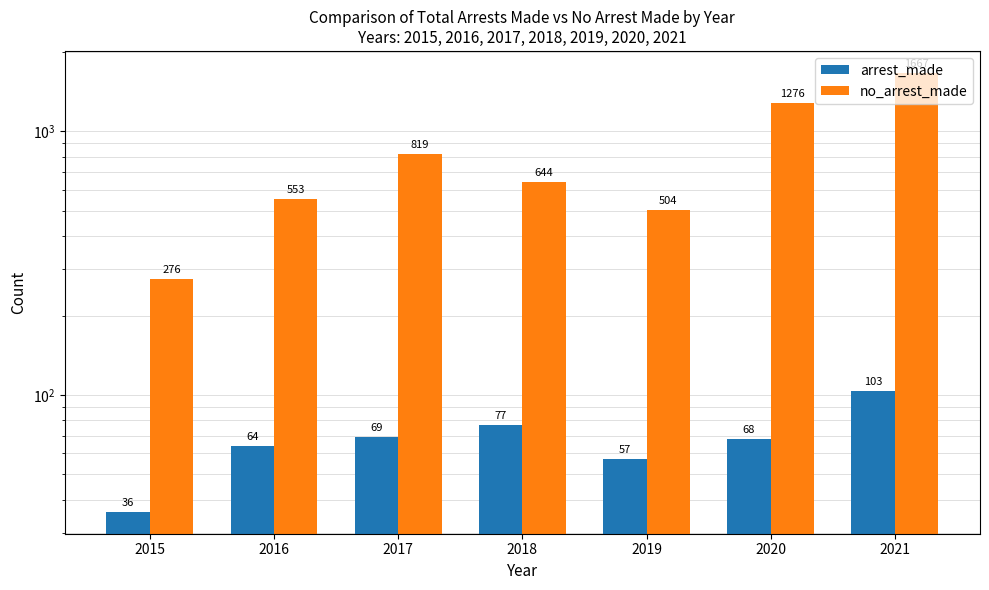

Reading right to left, what are all the values shown in this chart?

arrest_made: 103	68	57	77	69	64	36
no_arrest_made: 1667	1276	504	644	819	553	276